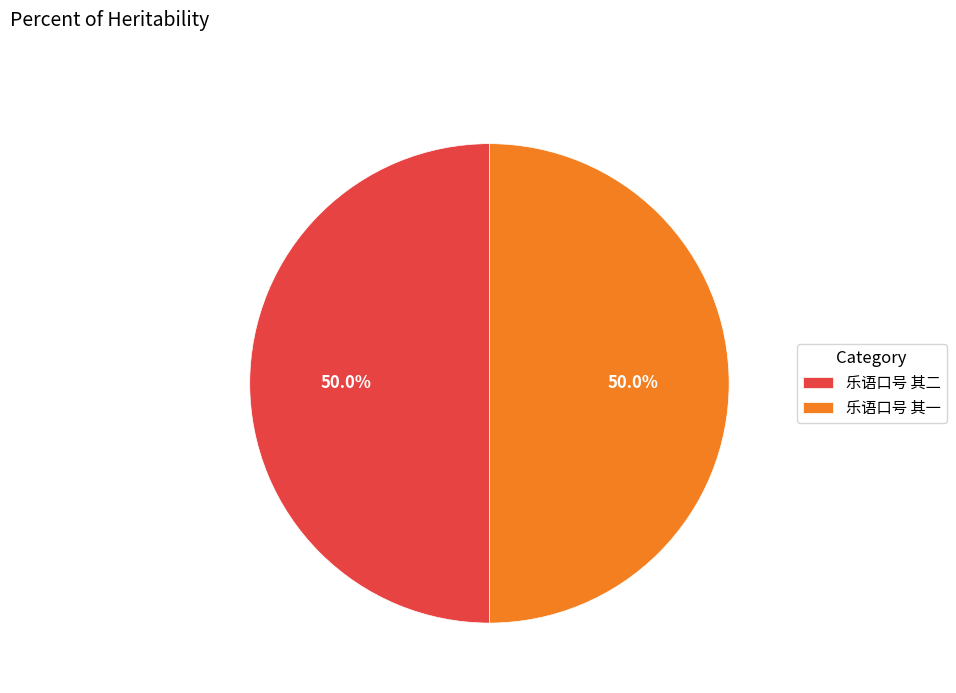

Approximately how many times larger is the value at 乐语口号 其一 compared to 乐语口号 其二?

1.0